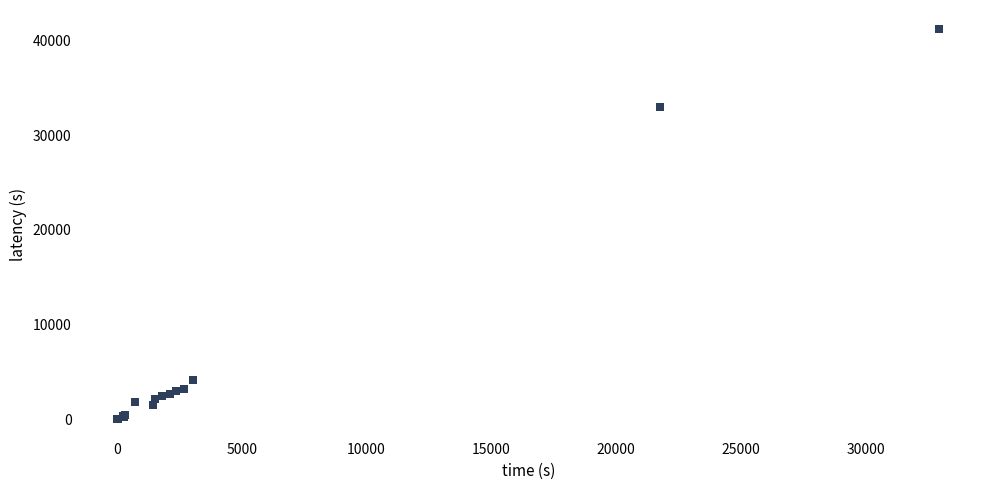

What Y value in the scatter plot is closest to 20579?

32933.0